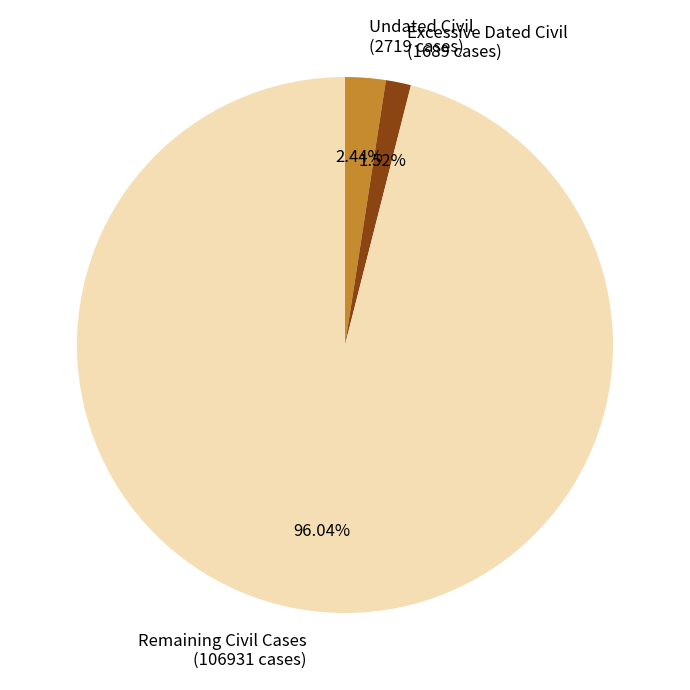

What is the ratio of the value at Undated Civil (2719 cases) to the value at Excessive Dated Civil (1689 cases)?

1.6